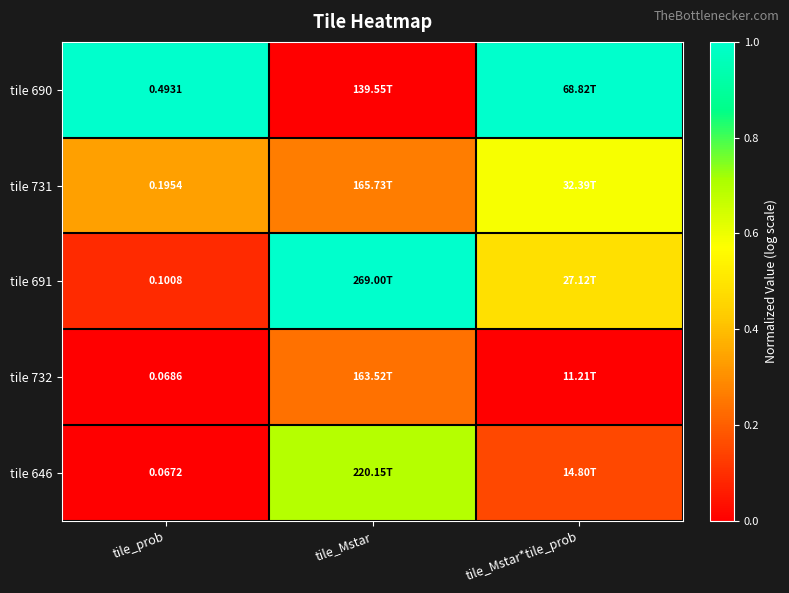

At how many categories does at least one series exceed 0?

3